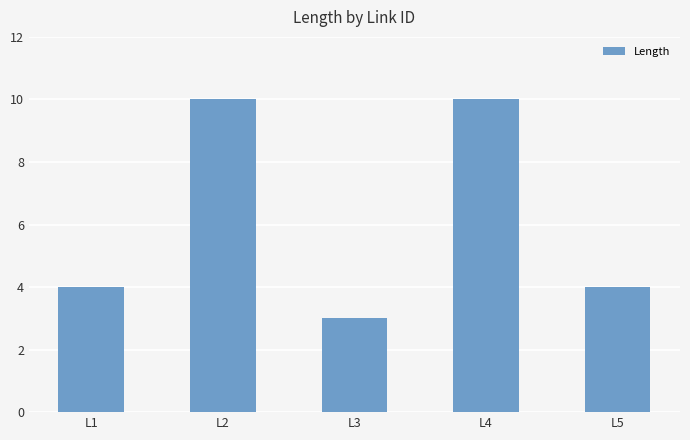

What is the approximate value at L2?

10